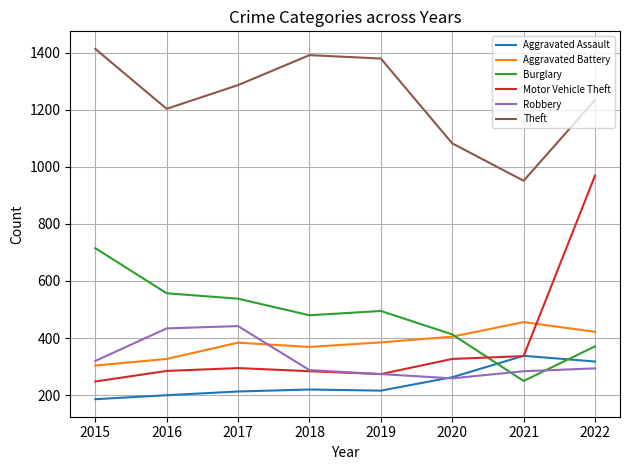

Where do Aggravated Battery and Motor Vehicle Theft first cross each other?

2021 and 2022